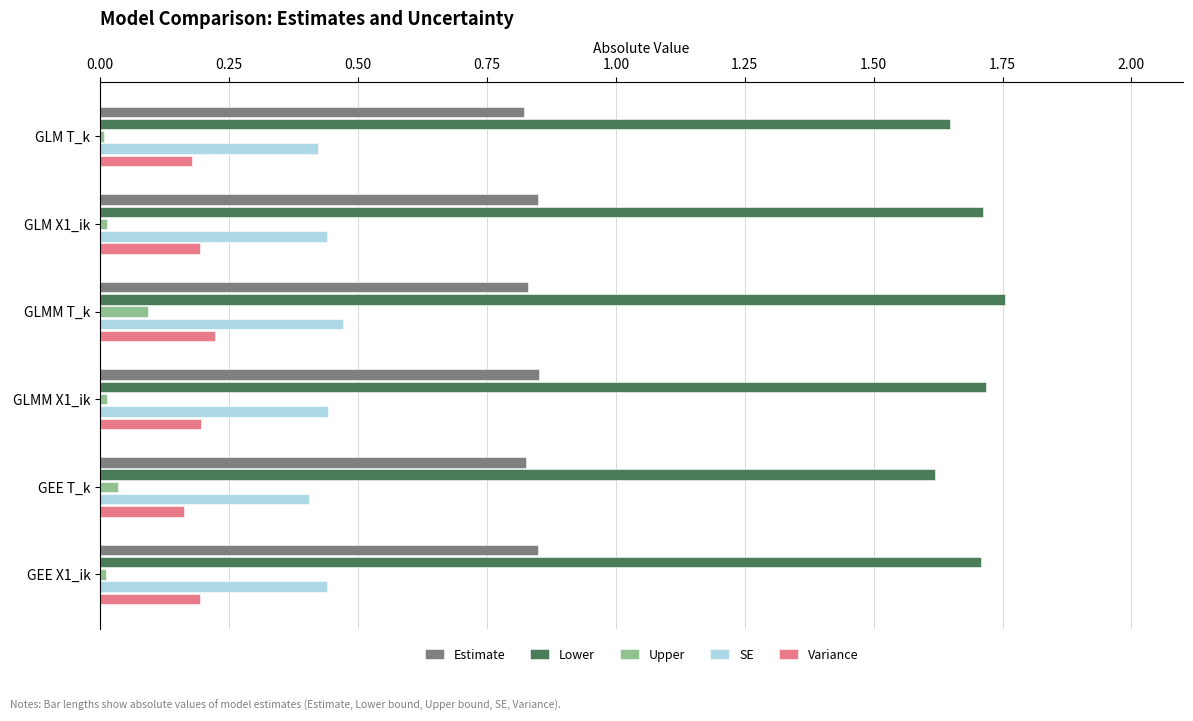

Which series has the largest total across all categories?

Lower